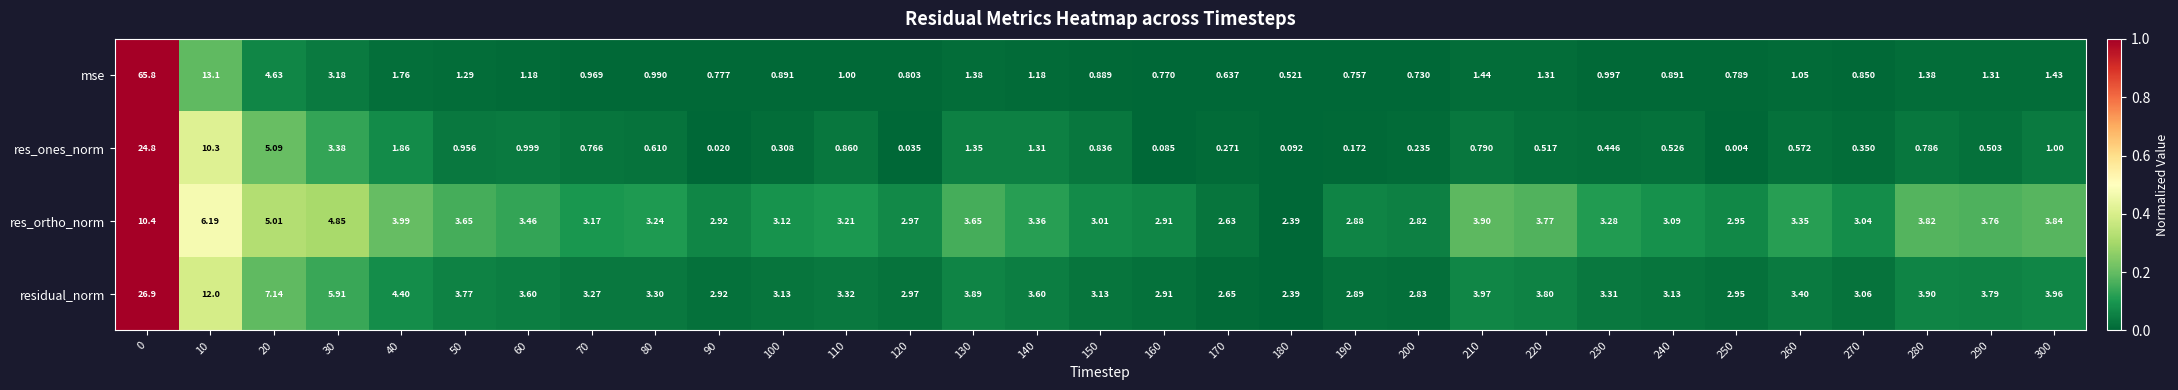

Which series changed the most between 80 and 180?

residual_norm